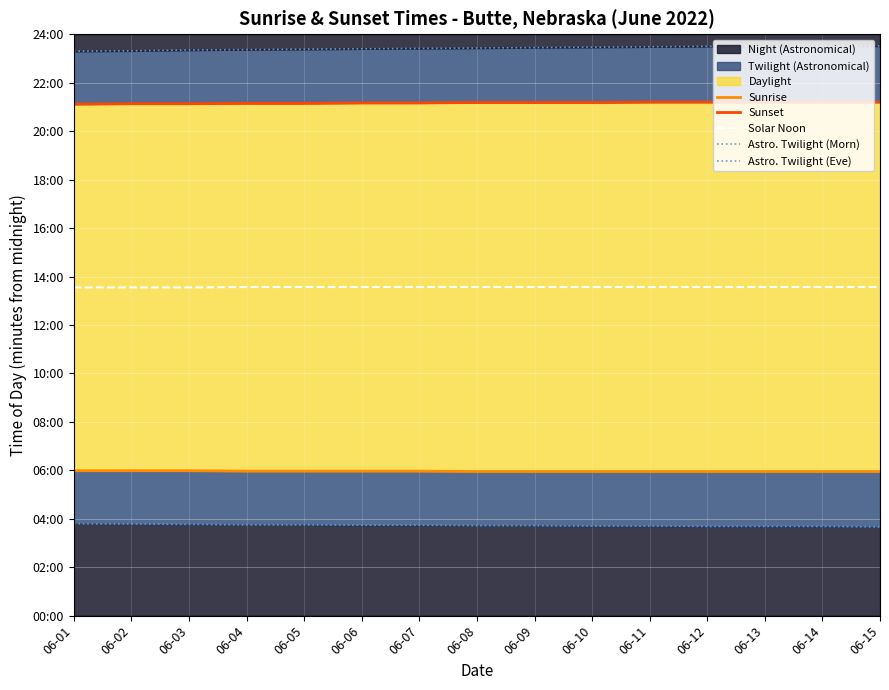

True or false: Astro. Twilight (Morn) and Sunset intersect in this chart.

False